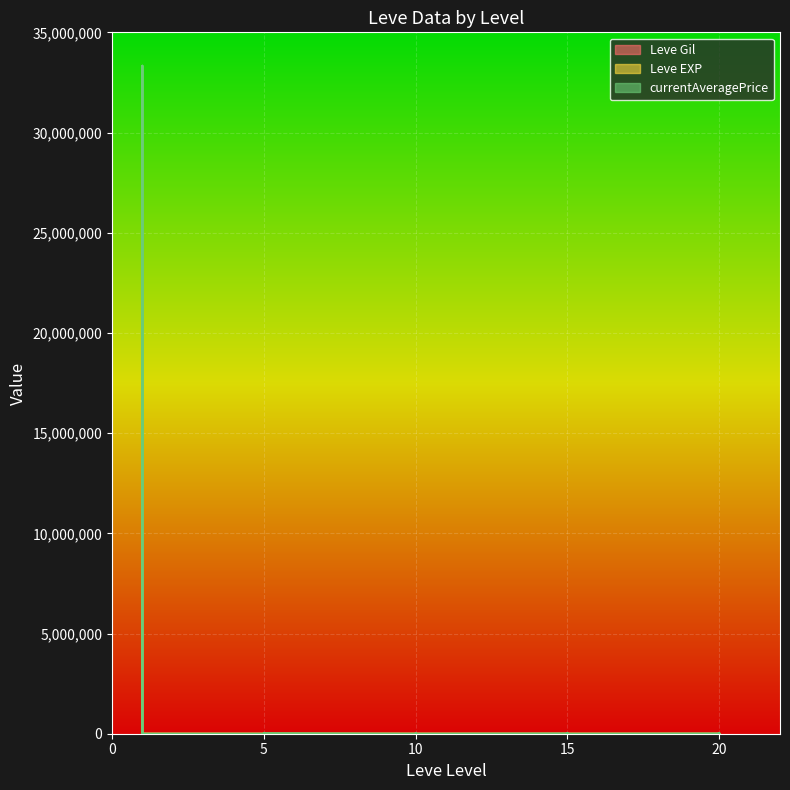

Where is the first local maximum for Leve EXP?

5